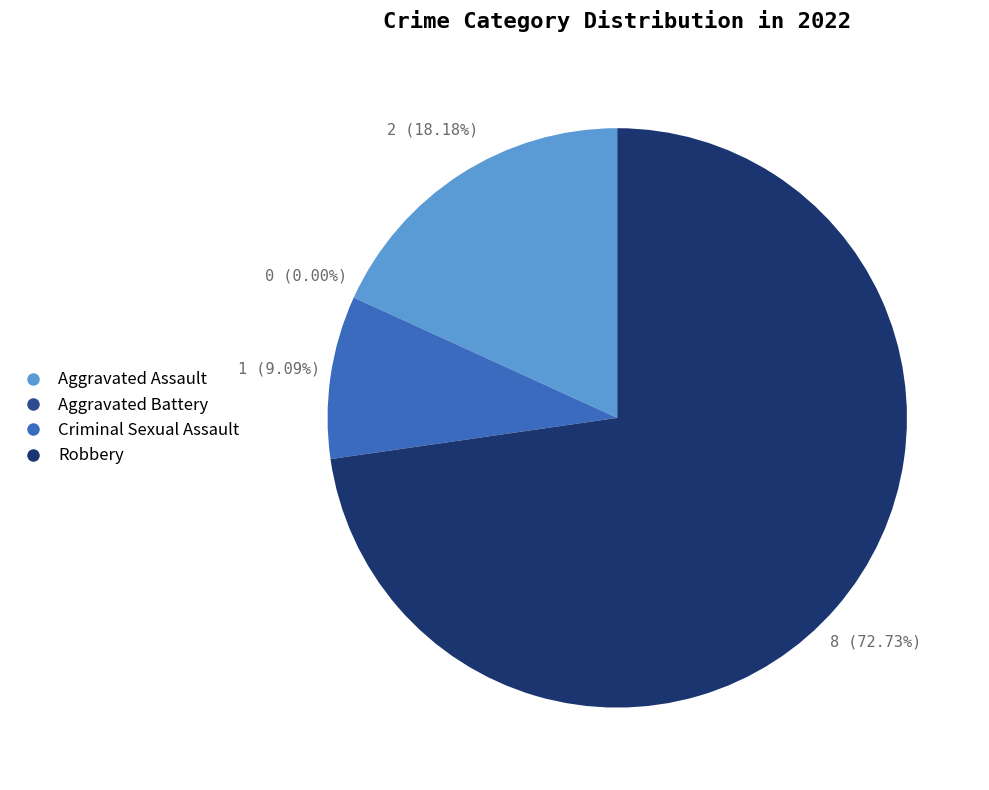

To the nearest percent, what is the difference between the Aggravated Battery and Aggravated Assault slice percentages?

18%